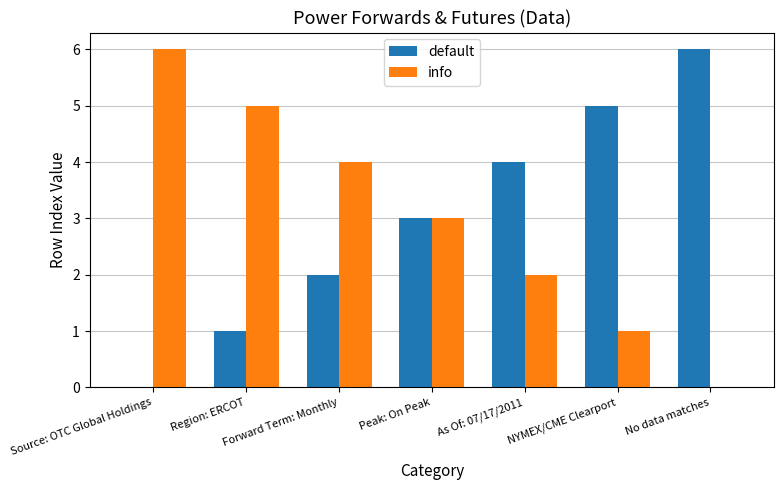

What is the sum of all info values?

21